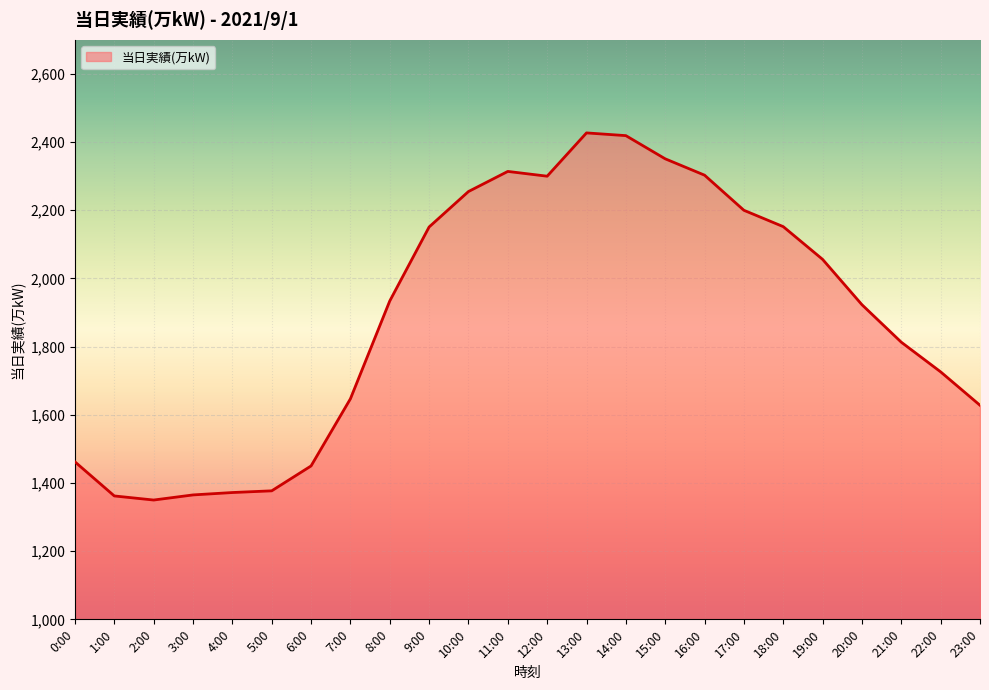

What is the difference between the maximum and minimum values?

1077